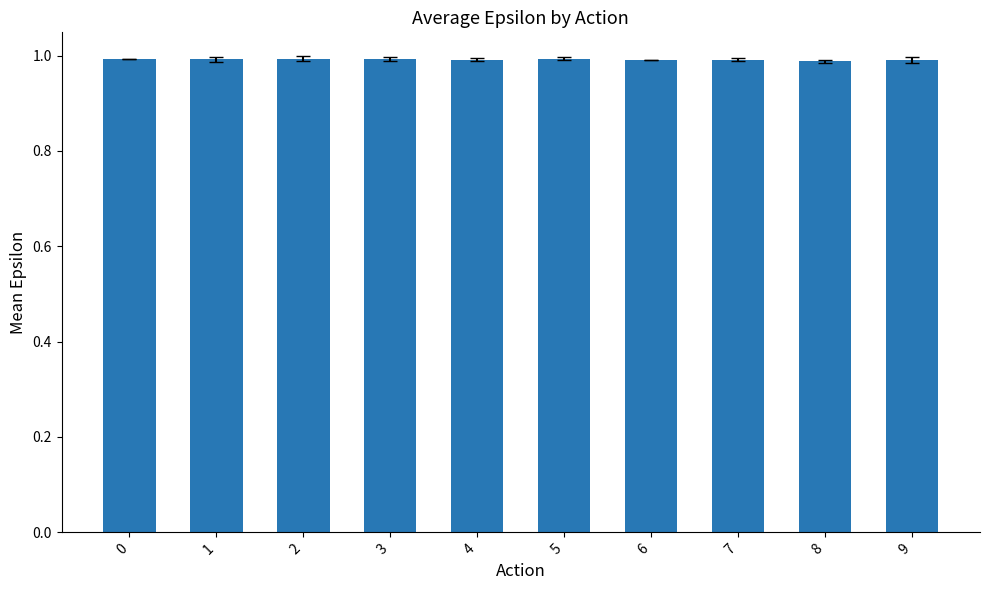

What is the sum of all values?

9.9